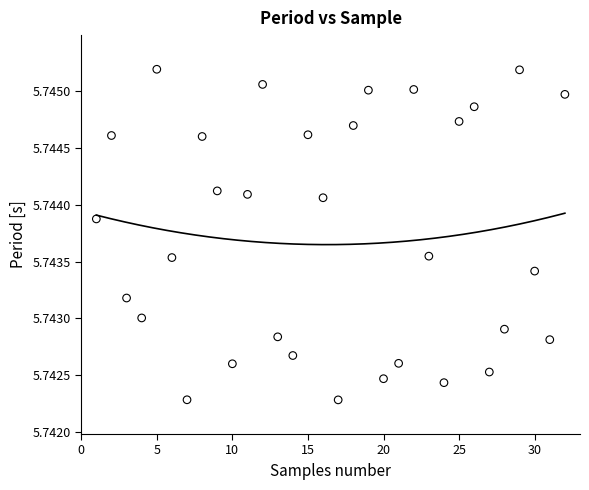

What is the range of X values (max minus min)?

31.0